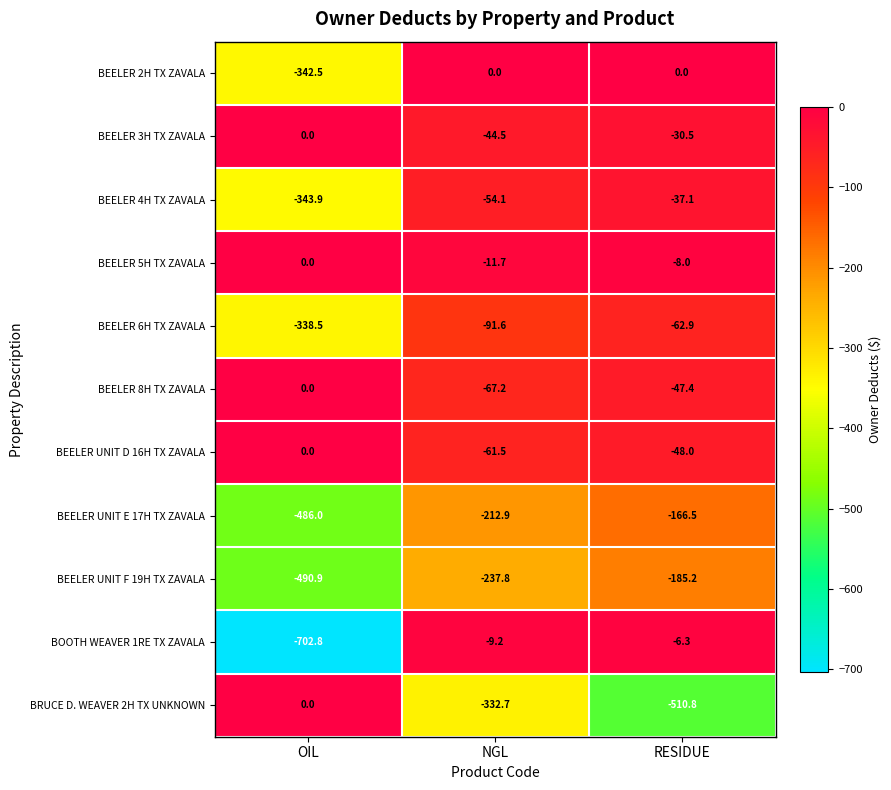

The value of BEELER UNIT F 19H TX ZAVALA at OIL is -193.9. True or false?

False